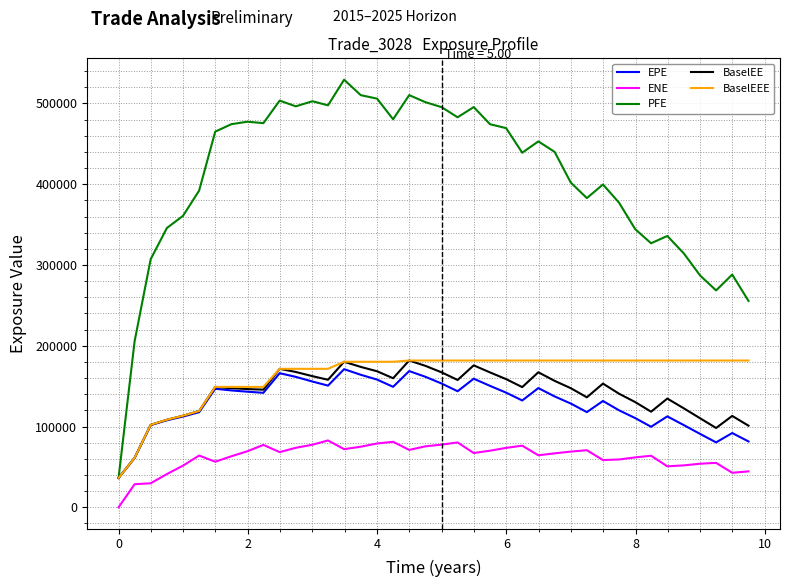

True or false: PFE and ENE cross at least once.

False